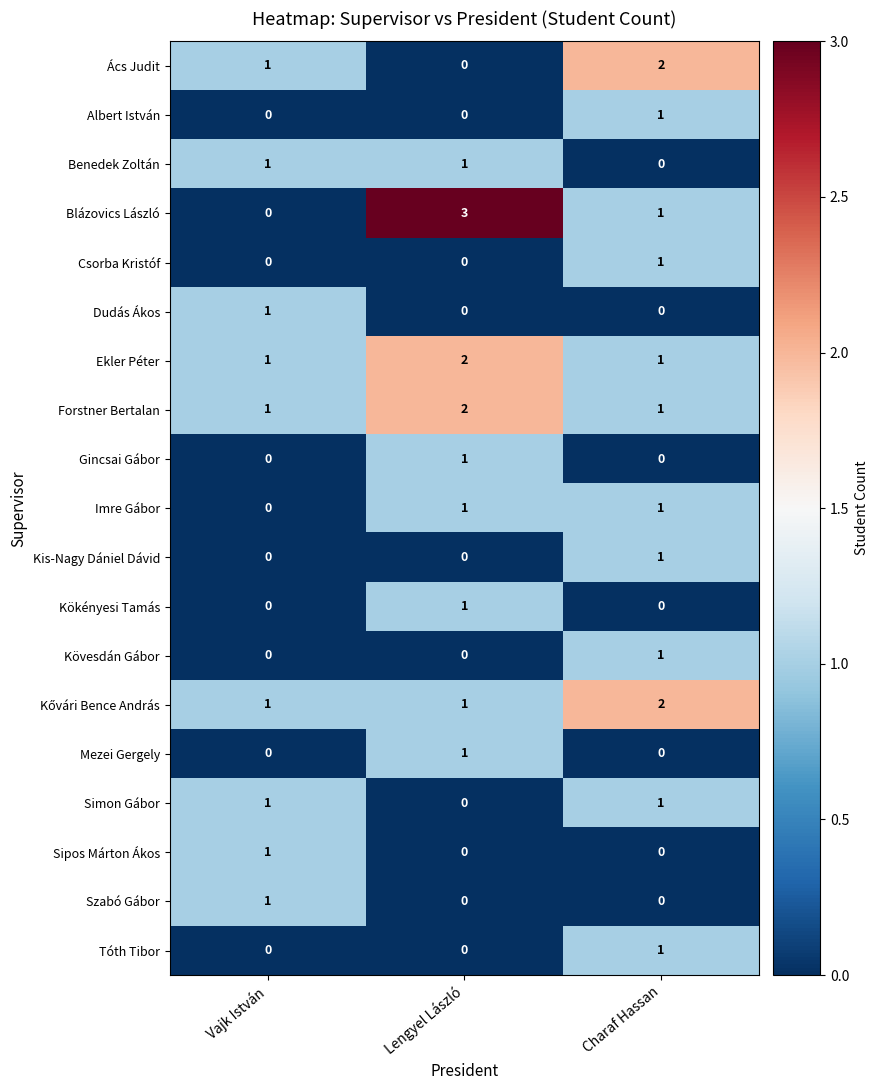

The value of Ács Judit at Charaf Hassan is 2. True or false?

True